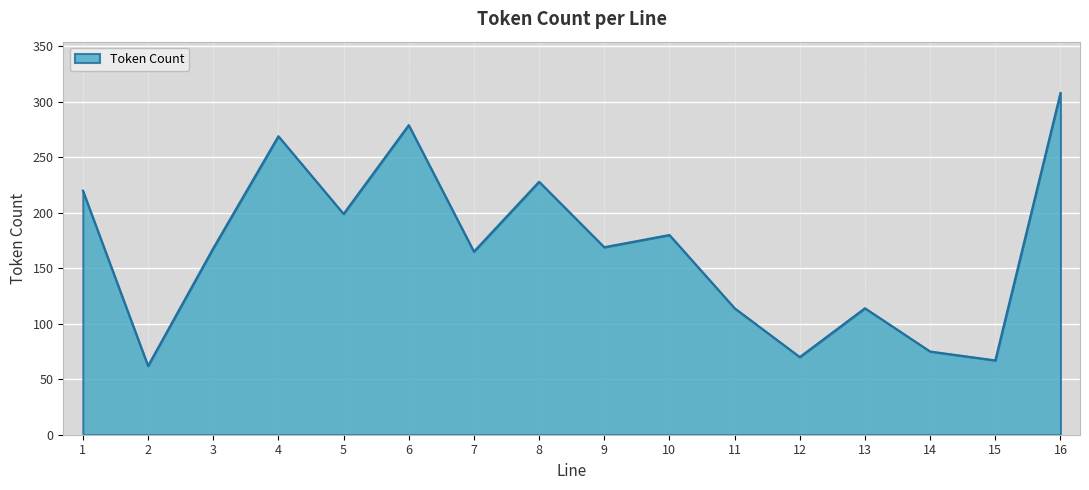

What is the smallest value displayed?

62